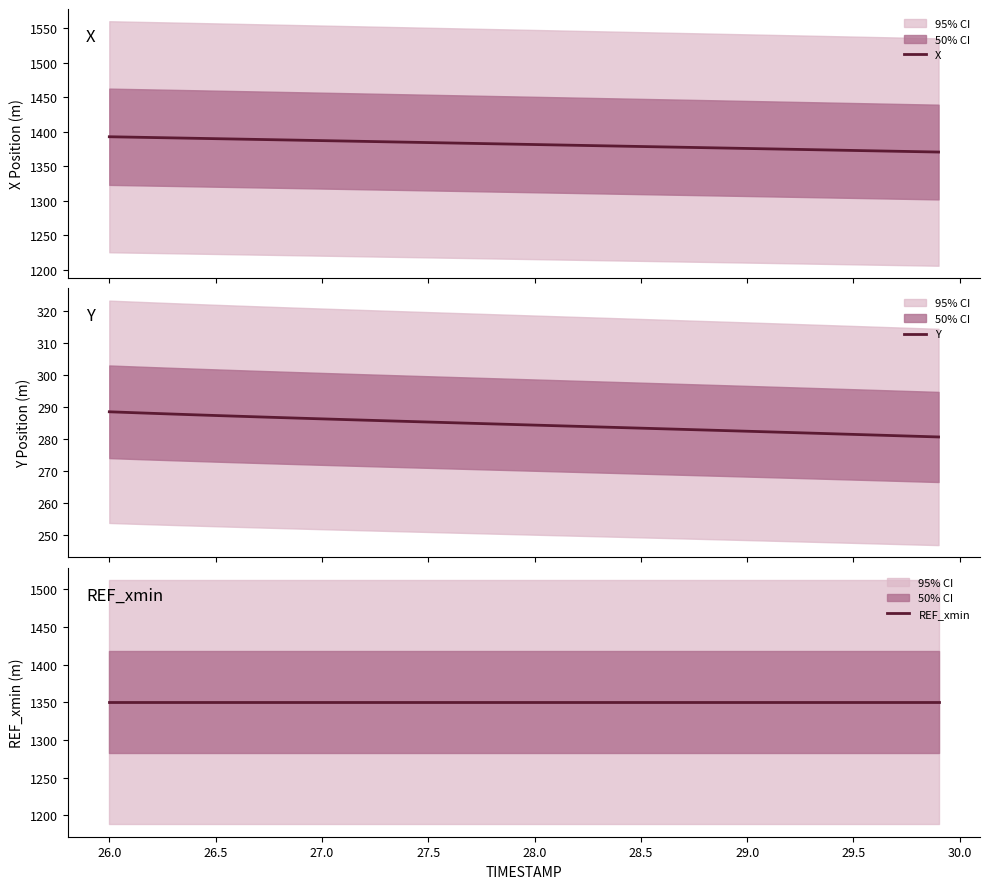

What is the value of the X point at the 22nd from the left?

1381.0